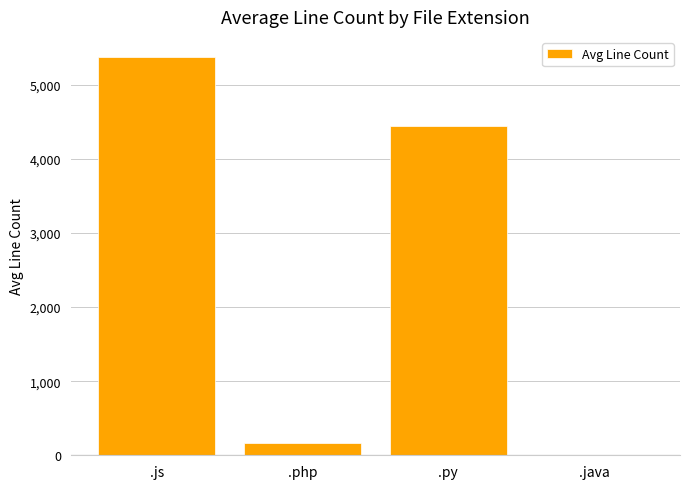

Where does the data first go above 4446?

.js